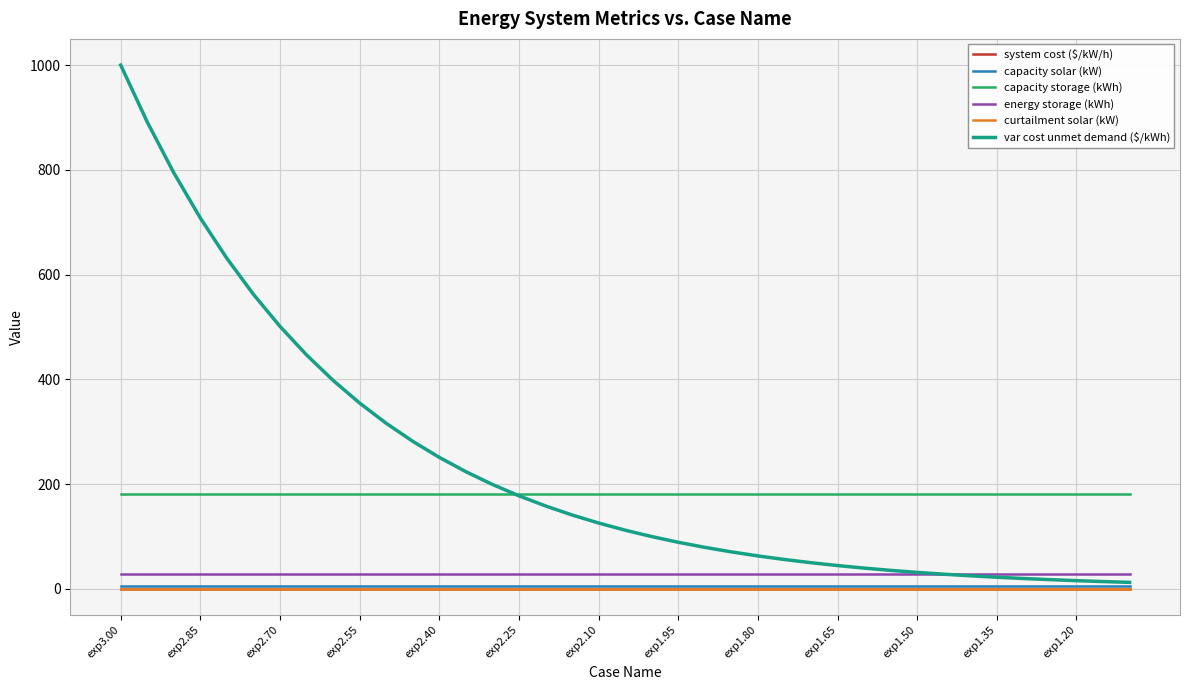

Which series has the widest spread of values?

var cost unmet demand ($/kWh)